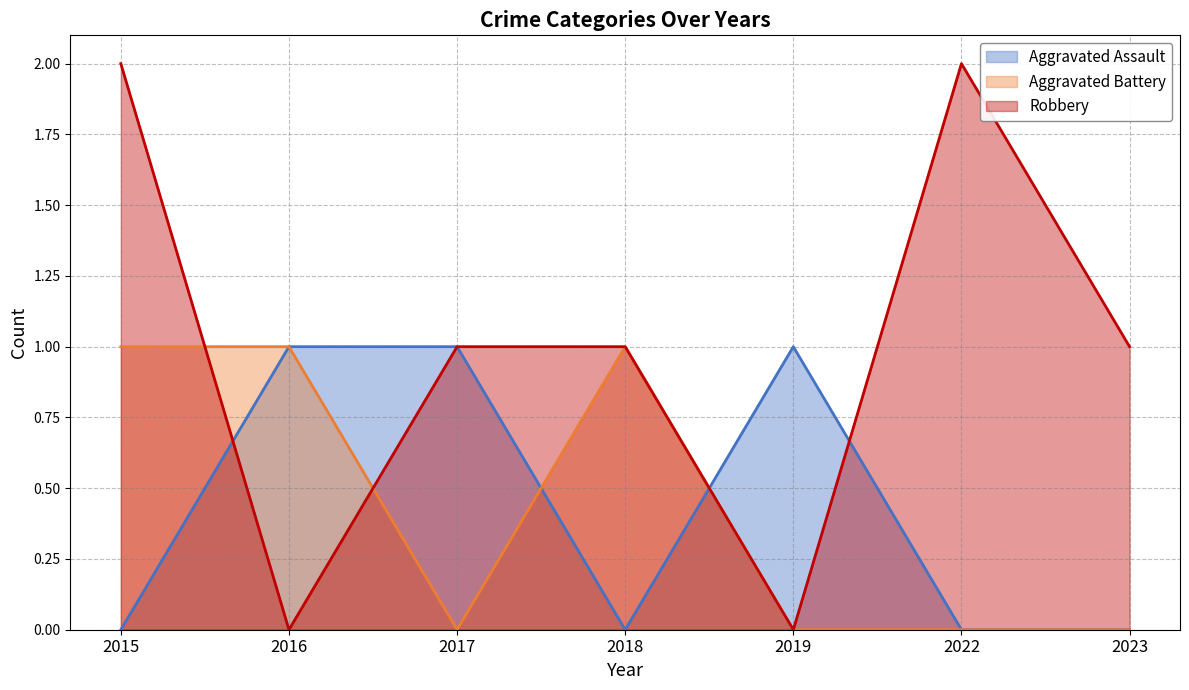

Reading left to right, transcribe all the data shown in this chart.

Aggravated Assault (line): 0	1	1	0	1	0	0
Aggravated Battery (line): 1	1	0	1	0	0	0
Robbery (line): 2	0	1	1	0	2	1